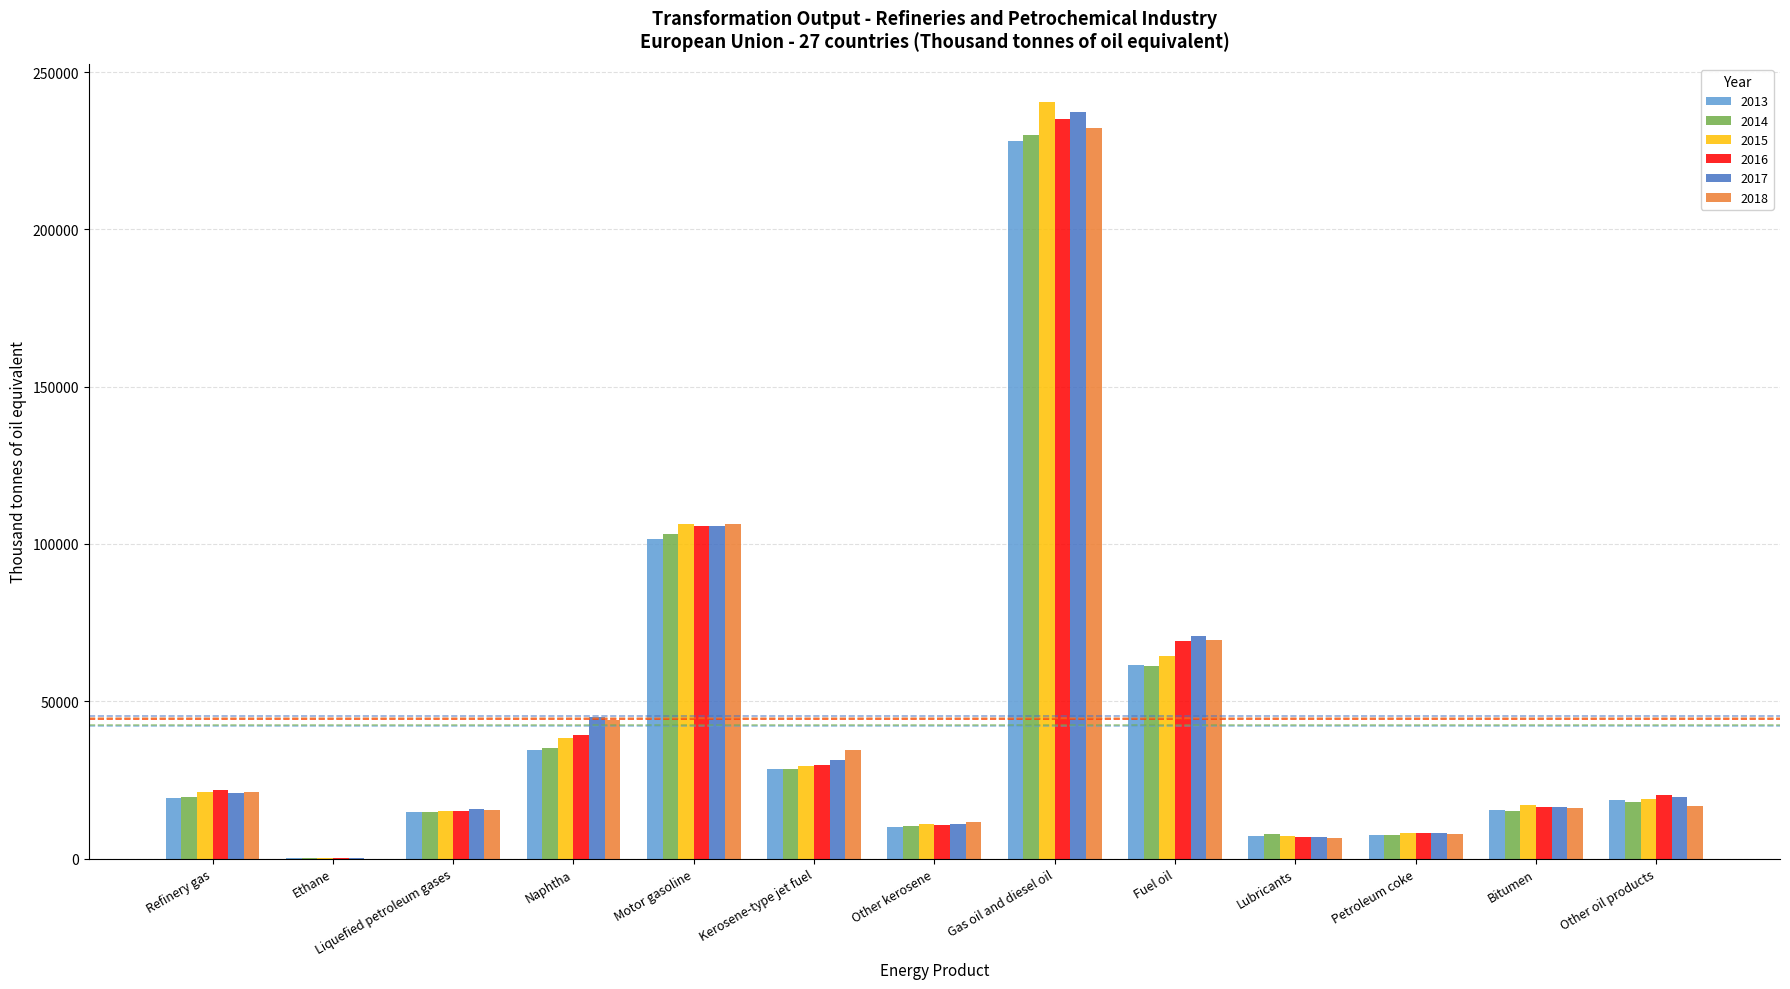

What is the highest value of the 2015 series?

240595.4